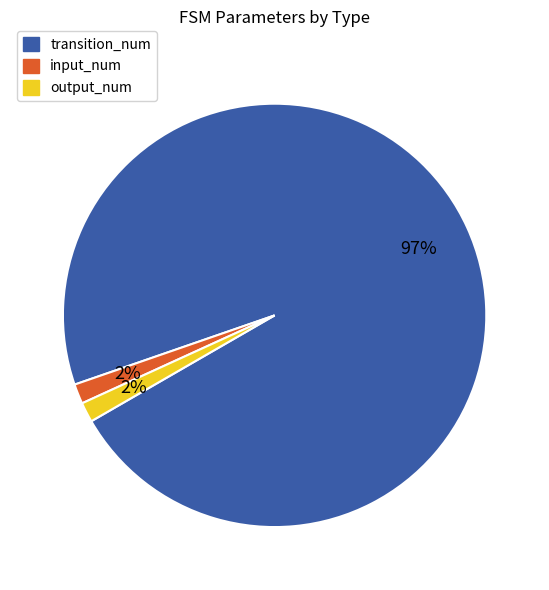

To the nearest percent, what is the average slice percentage?

33%